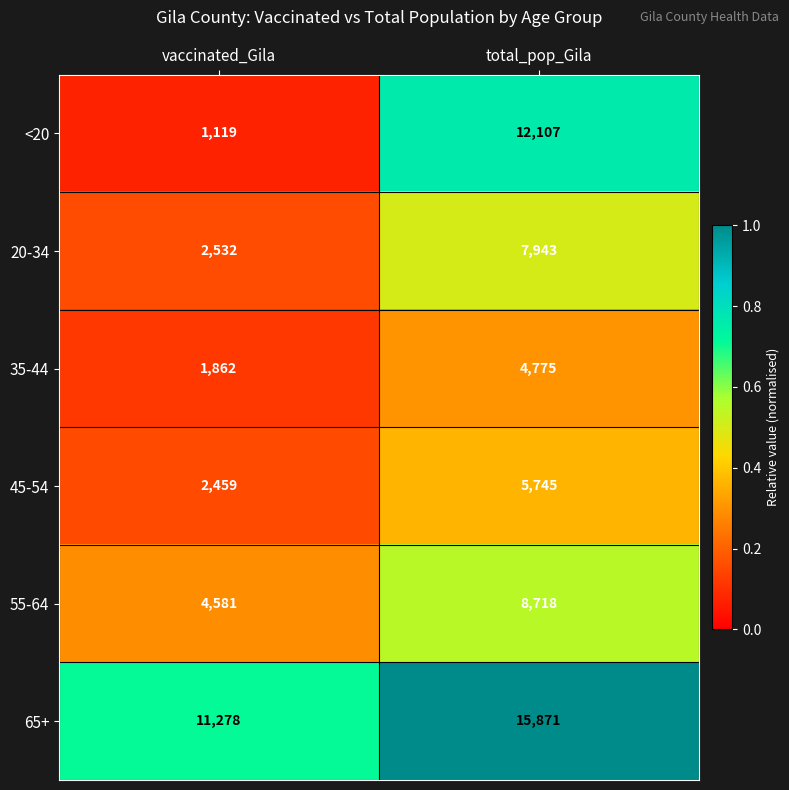

Where is 20-34 nearest to the value 5237?

vaccinated_Gila